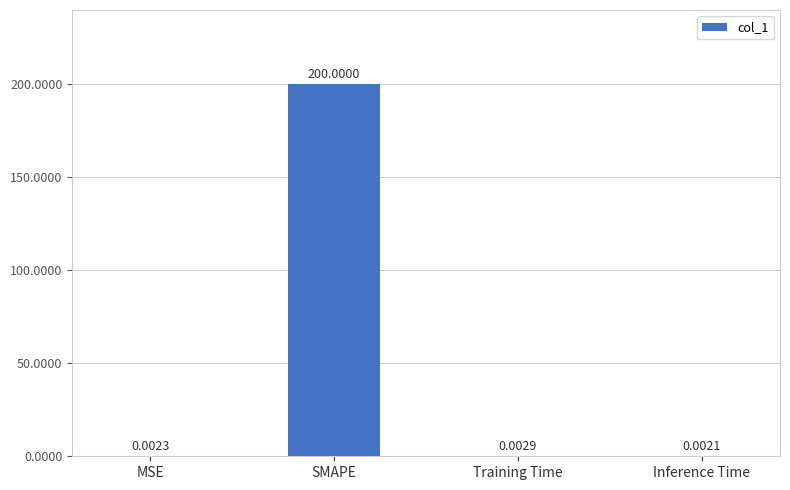

Are the bars grouped side by side (vs. stacked)?

No